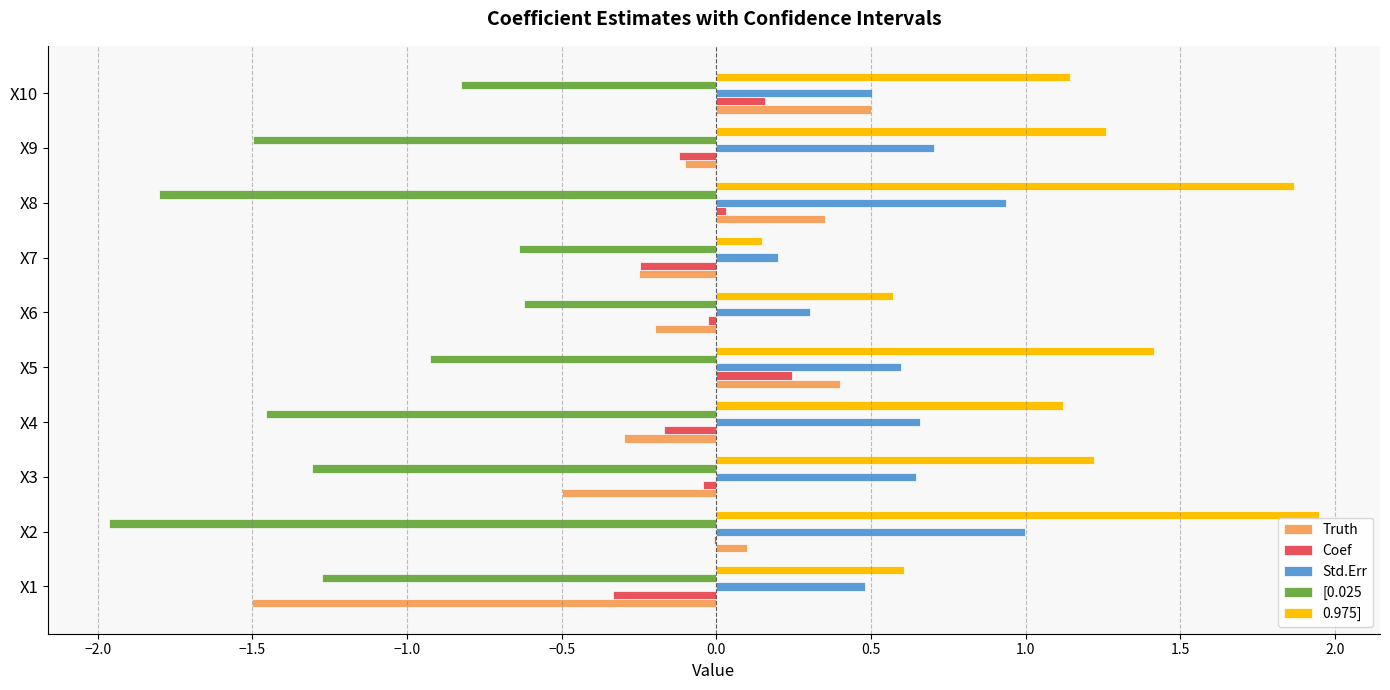

Which series changed the most between X1 and X10?

Truth